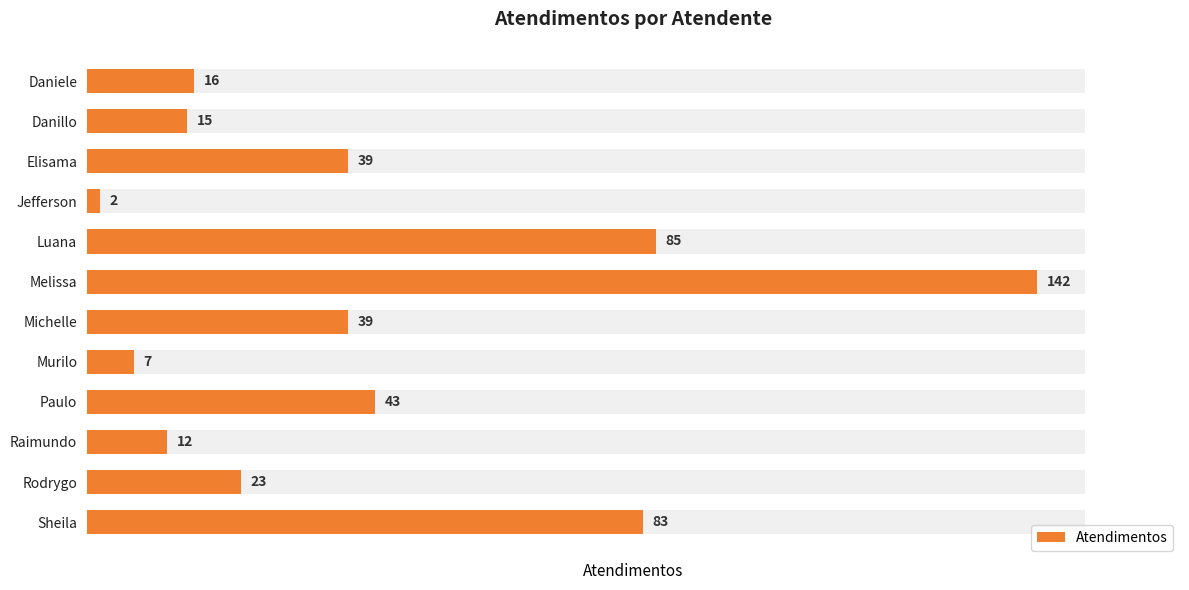

Rank the categories by value from lowest to highest.

Jefferson, Murilo, Raimundo, Danillo, Daniele, Rodrygo, Elisama, Michelle, Paulo, Sheila, Luana, Melissa